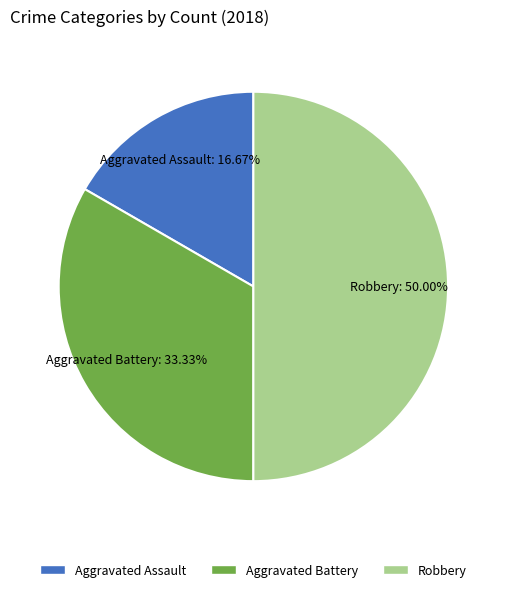

Combined, do Robbery and Aggravated Battery account for over 50%?

Yes